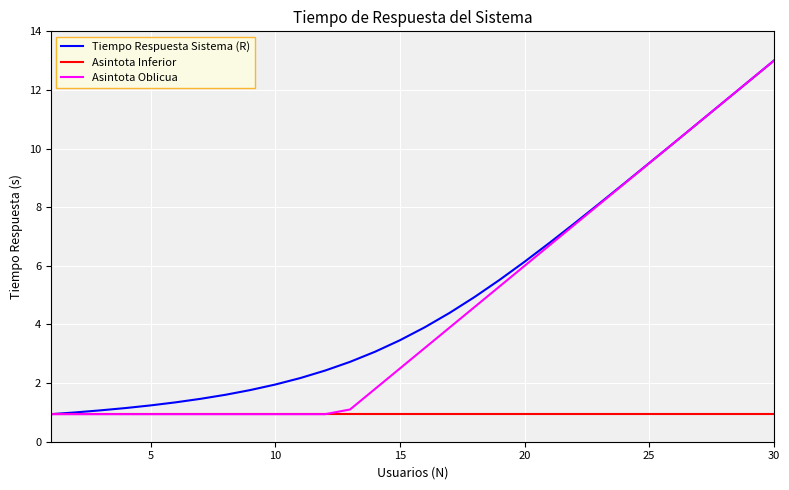

What is the smallest value displayed?

0.9